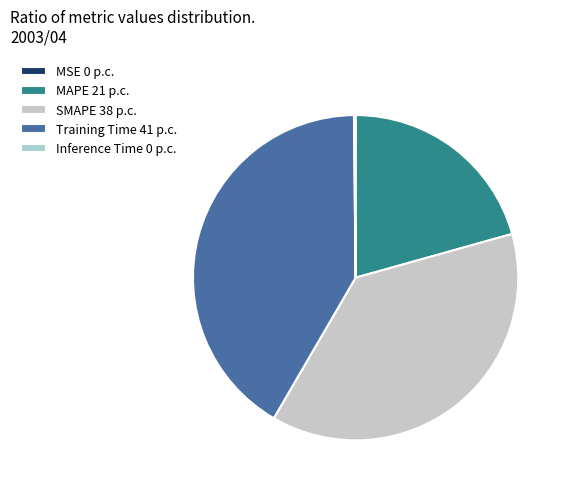

To the nearest percent, what is the combined percentage of MAPE and Inference Time?

21%